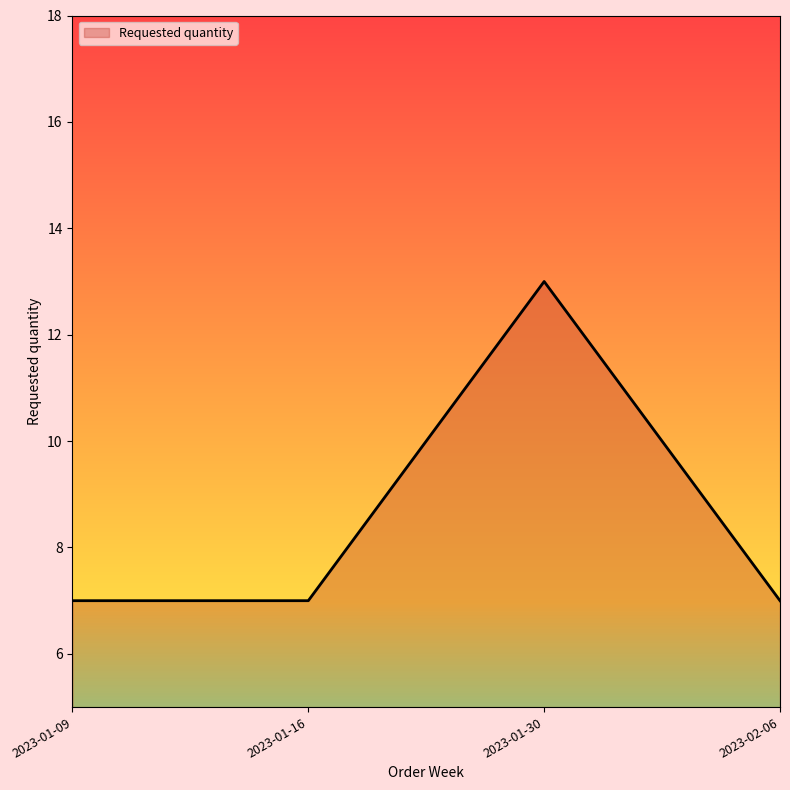

What is the change in value from 2023-01-16 to 2023-01-30?

+6